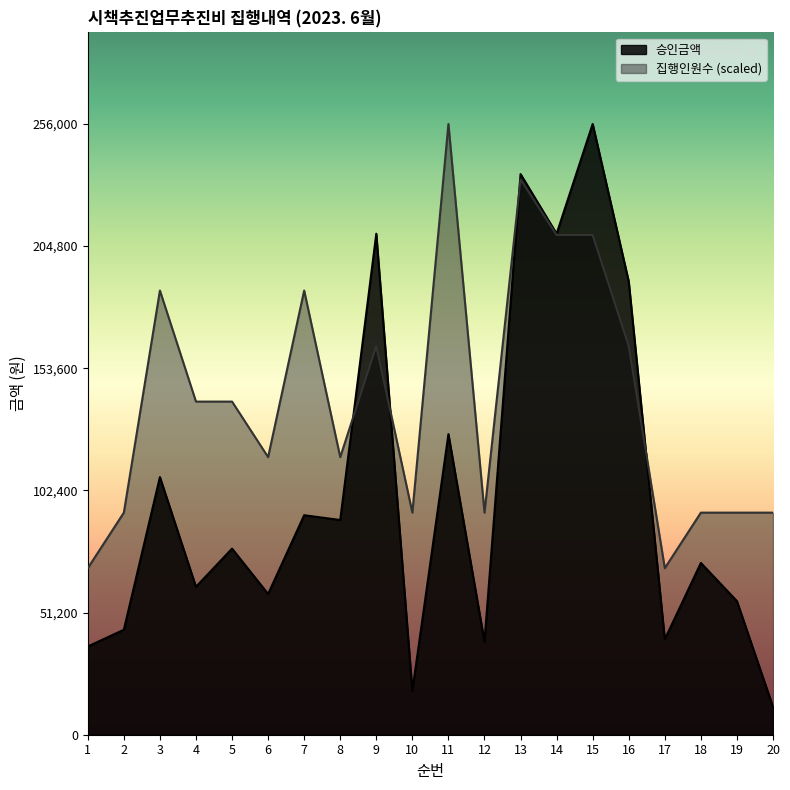

What is the spread (max minus min) of values at 2?

49090.9